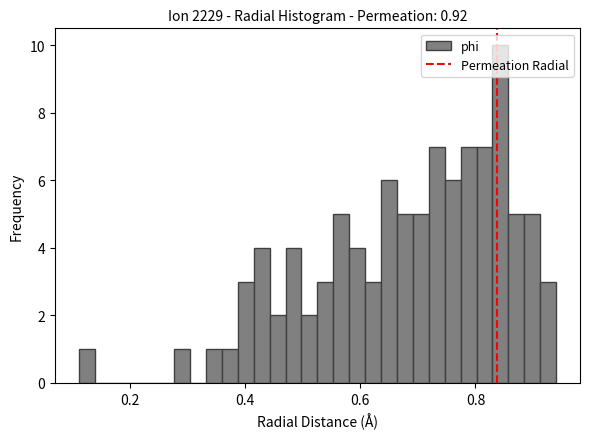

Read against the x-axis, roughly where is the centre of the tallest bar?

0.84